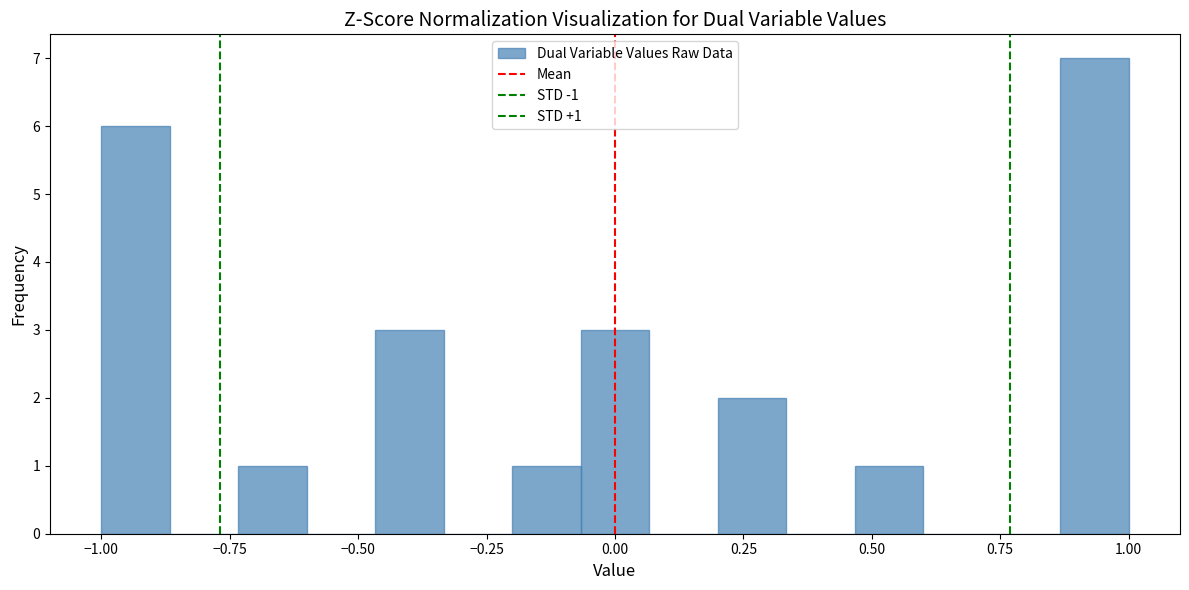

Read against the x-axis, roughly where is the centre of the tallest bar?

0.95